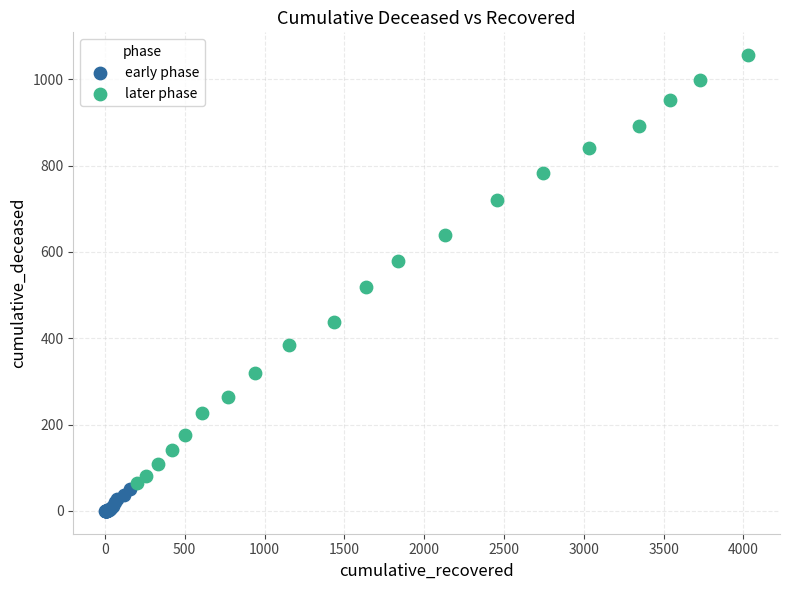

Which series has the largest Y range (max minus min)?

later phase